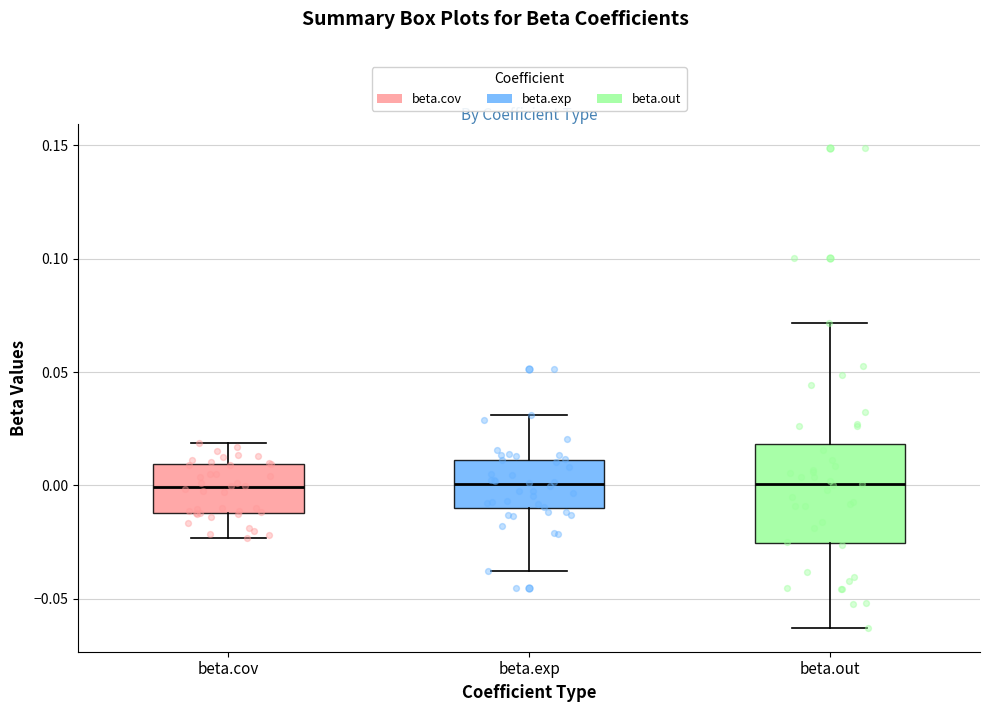

Where does the median line of the box for beta.cov sit on the y-axis? The values are not printed on the chart, so give them approximately, as read against the axis.

0.000